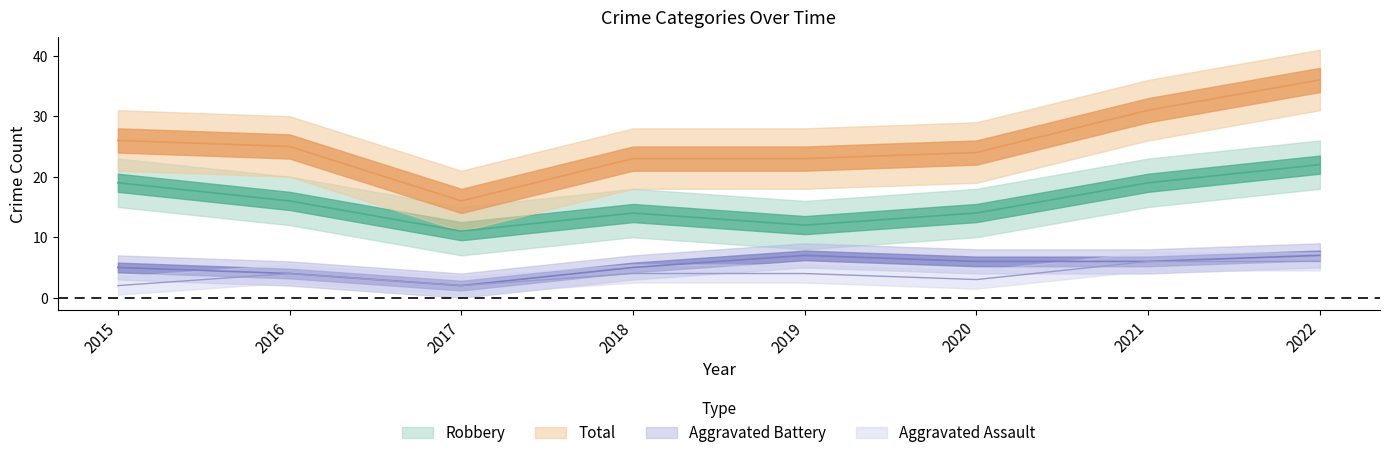

True or false: Total and Robbery cross at least once.

False